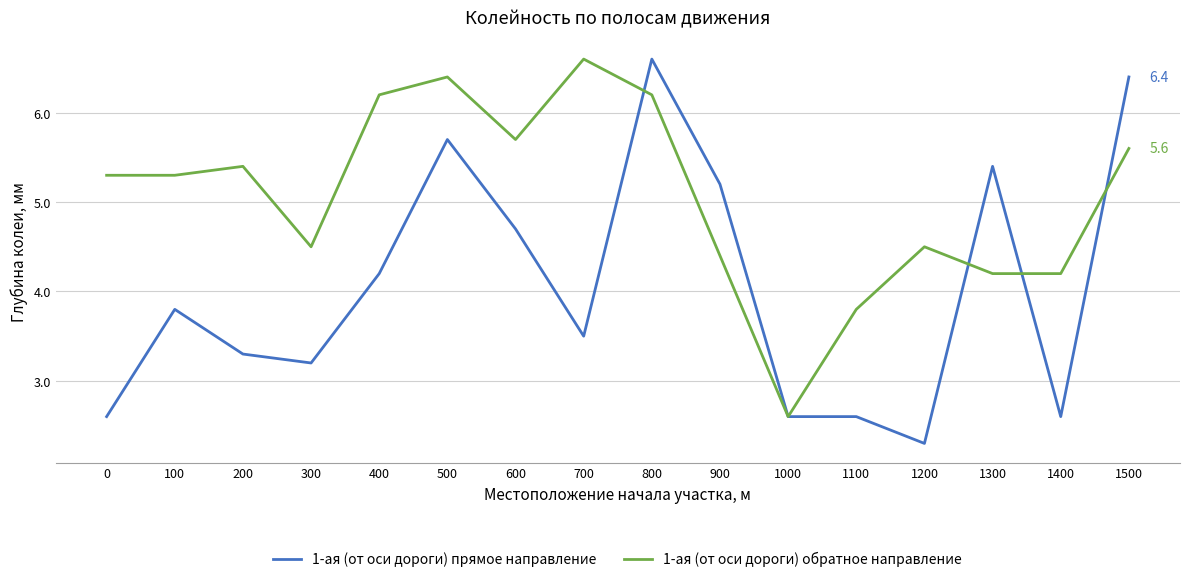

Which category has the lowest value in the 1-ая (от оси дороги) обратное направление series?

1000